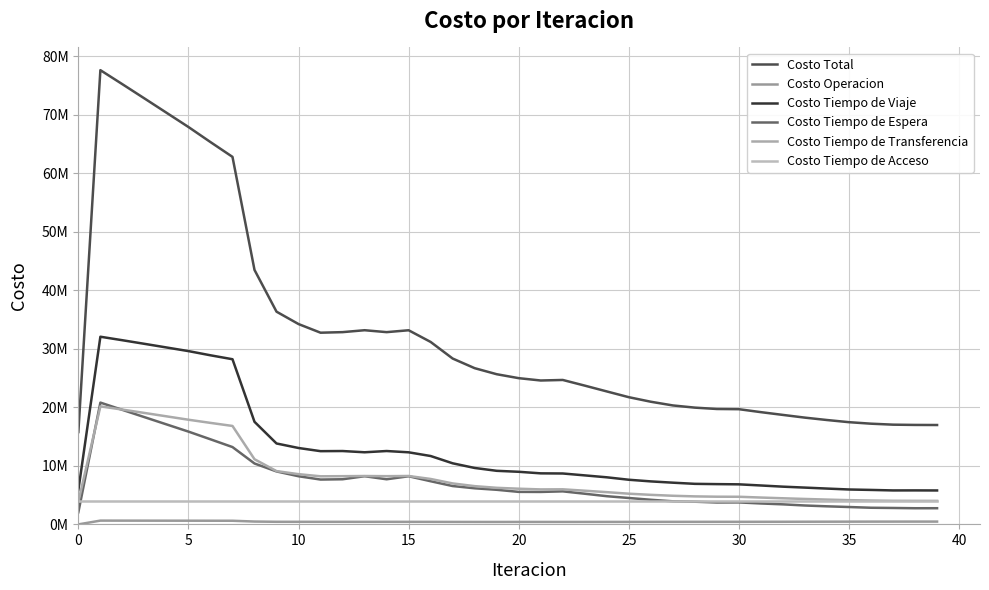

Does the chart have visible grid lines?

Yes